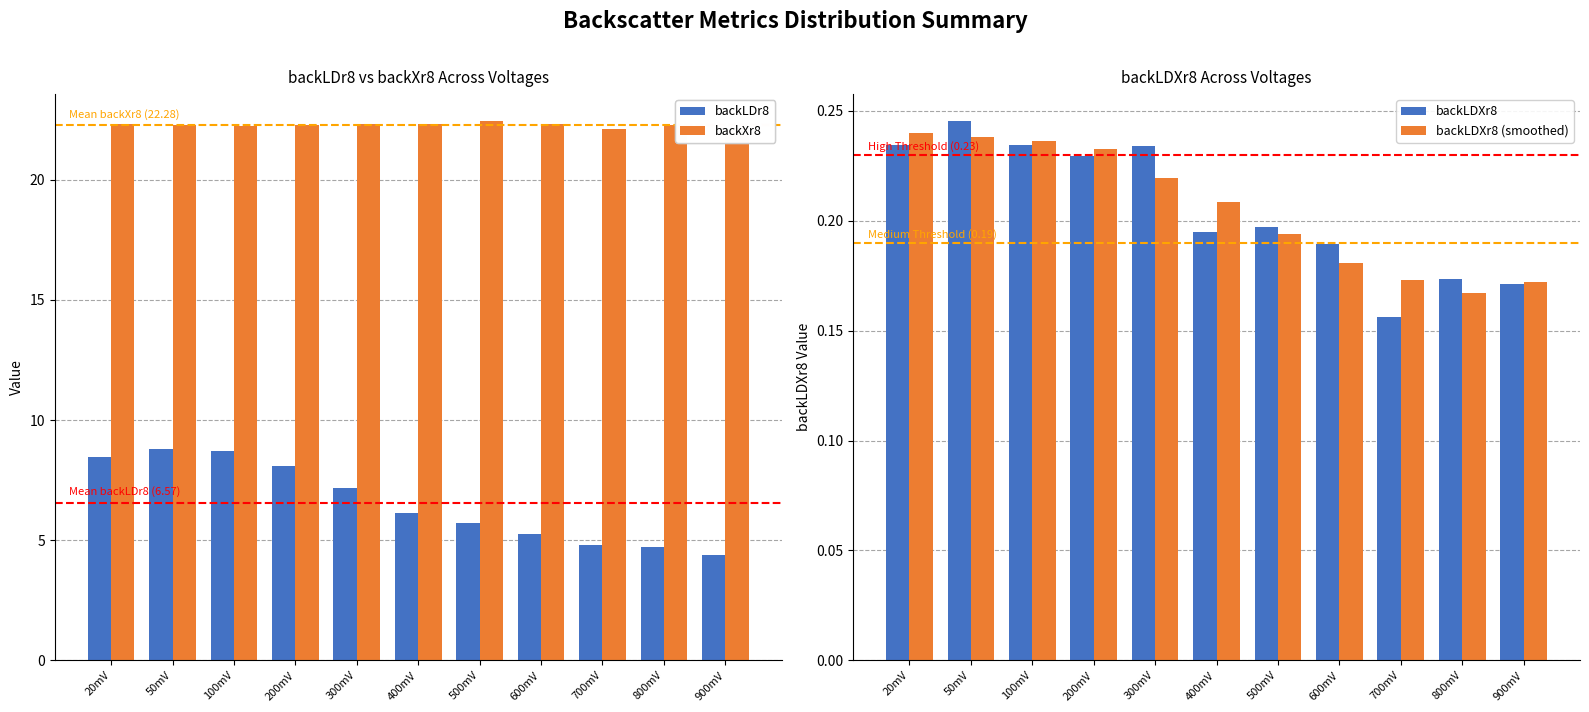

Between 500mV and 300mV, which is larger?

300mV